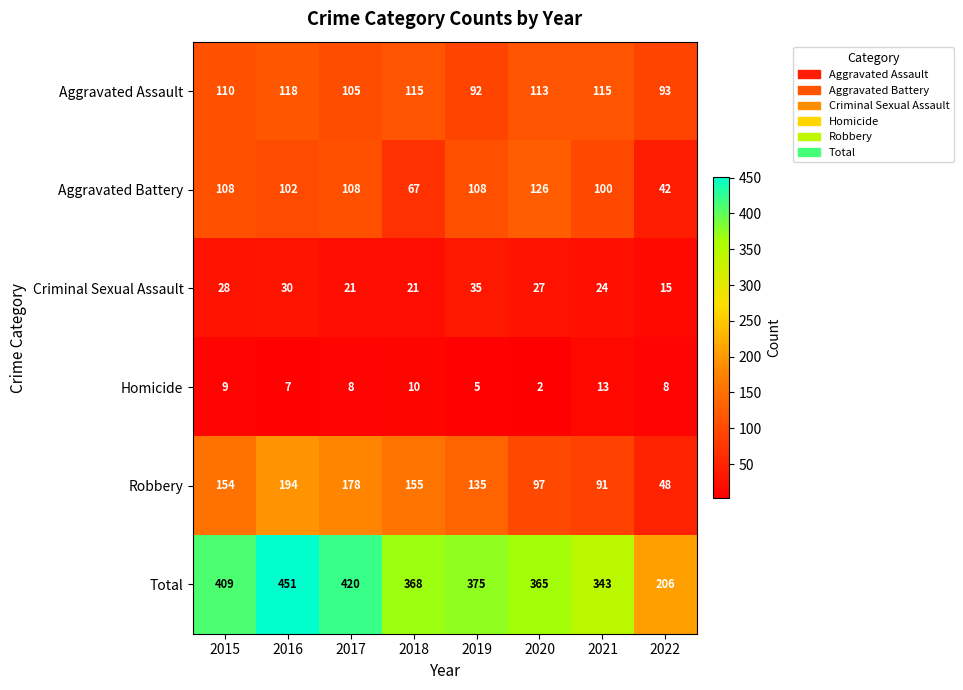

What is the spread (max minus min) of values at 2020?

363